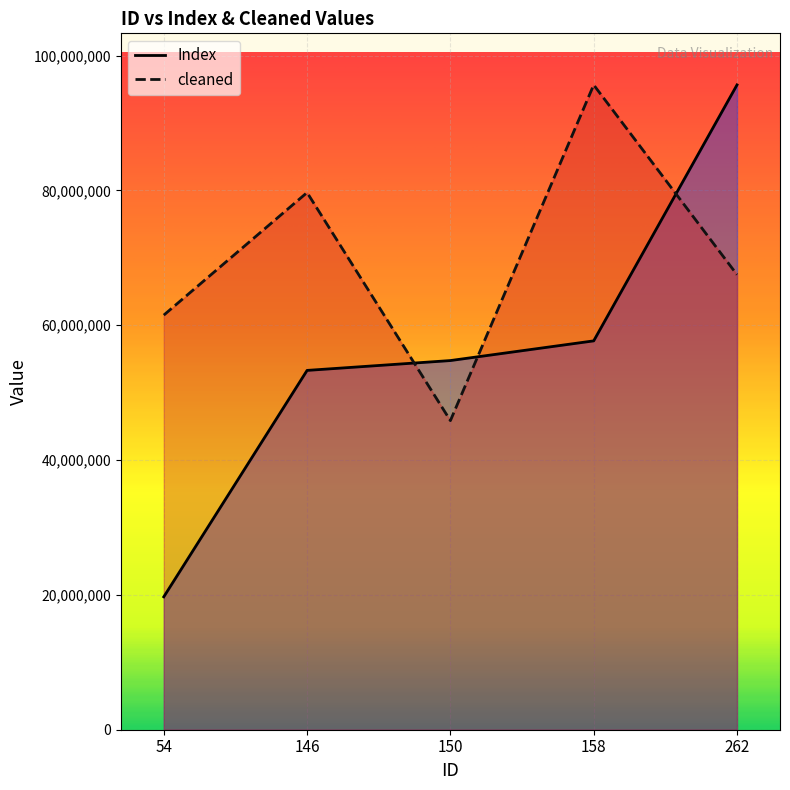

Is it true that cleaned equals 95650081.0 at 158?

True